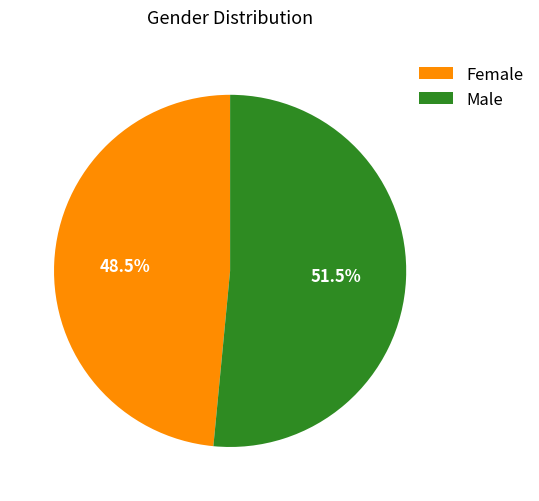

Which has a higher value, Male or Female?

Male